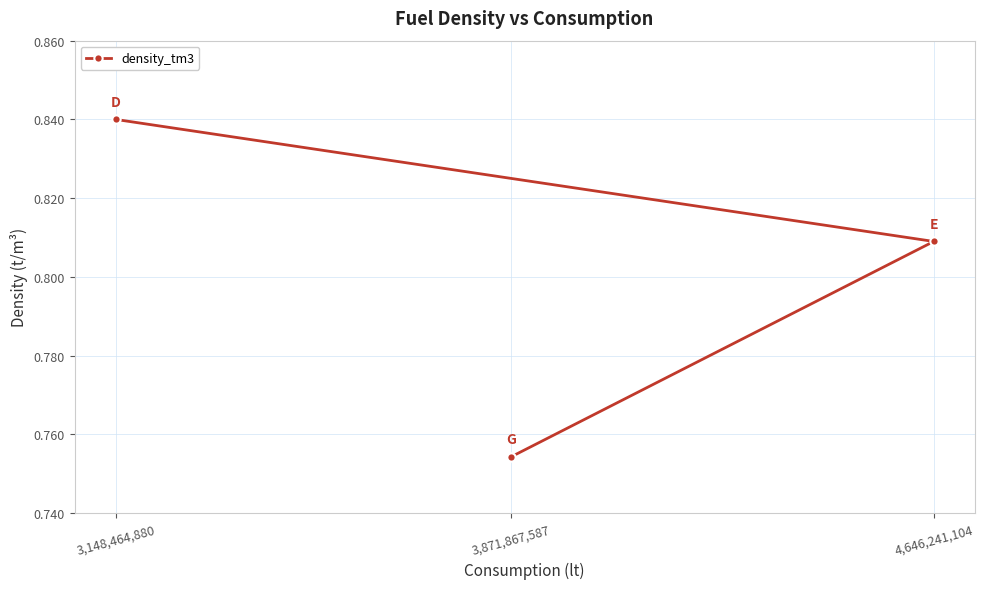

What is the sum of the values at 4,646,241,104 and 3,148,464,880?

1.6